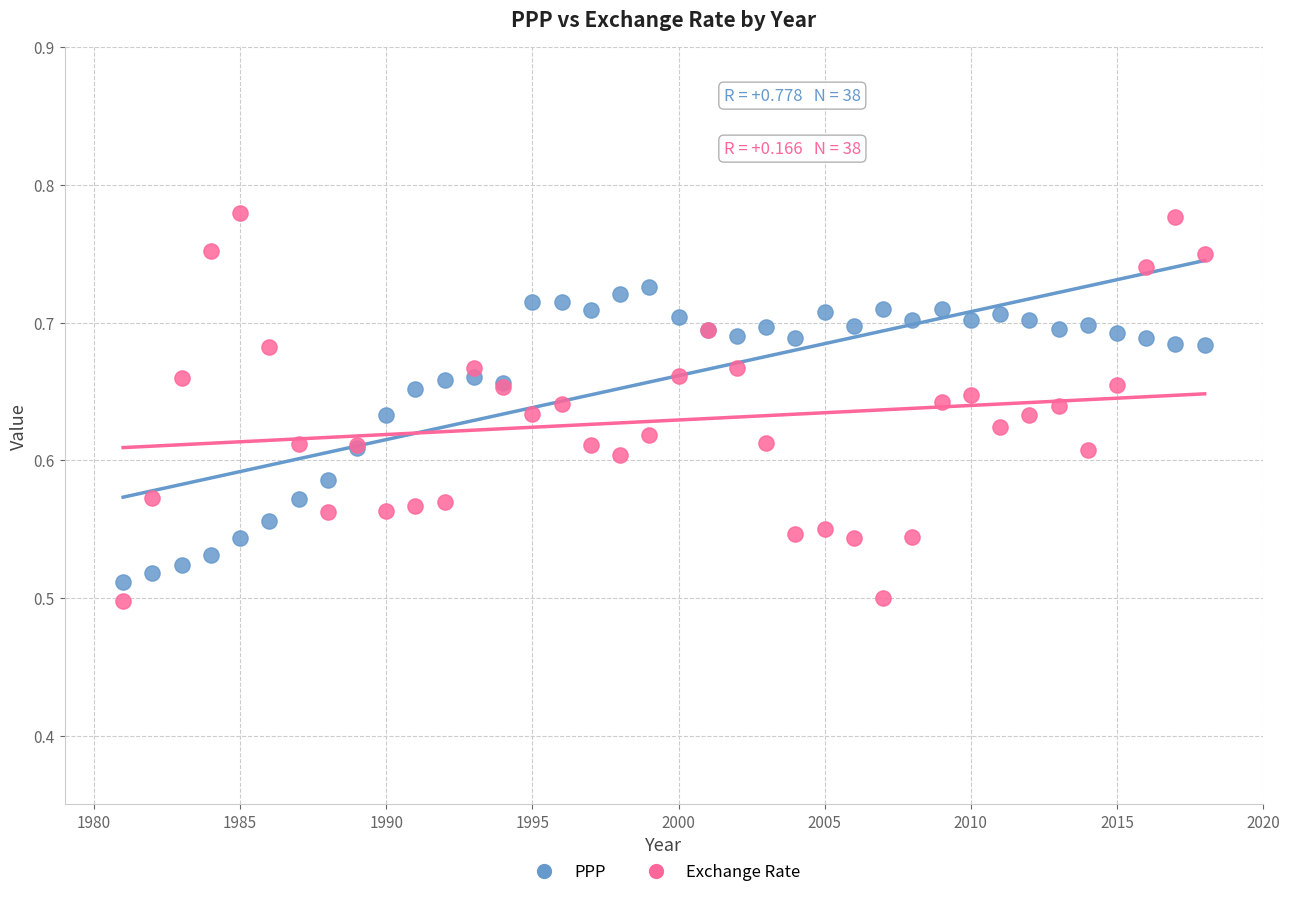

What are all the series names shown in the legend?

PPP, Exchange Rate